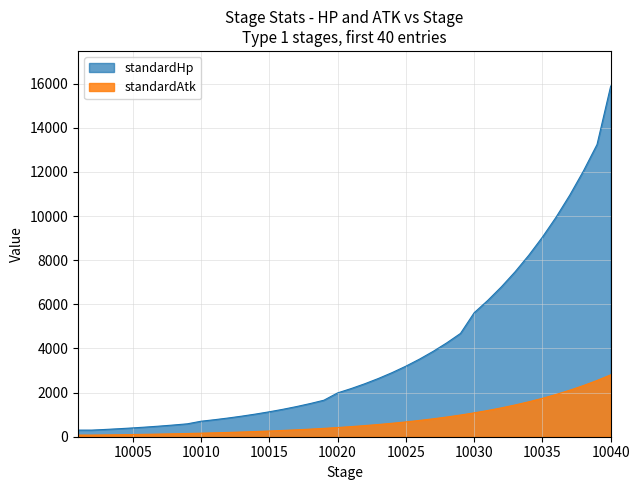

What is the value of the standardAtk point at the 30th from the left?

1081.6